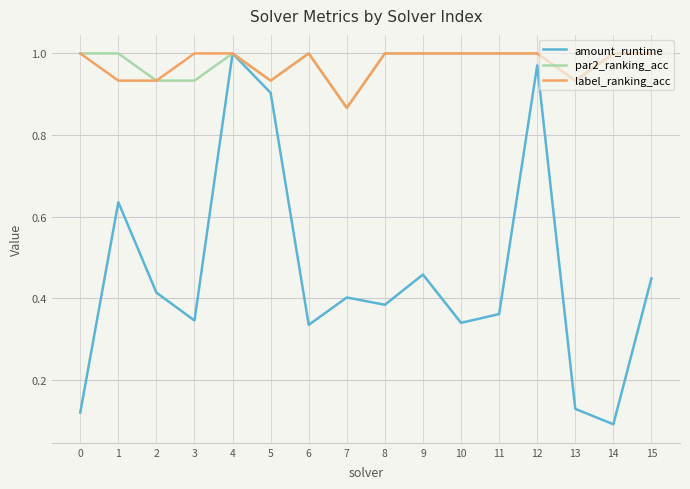

Is it true that label_ranking_acc equals 1.4 at 14?

False